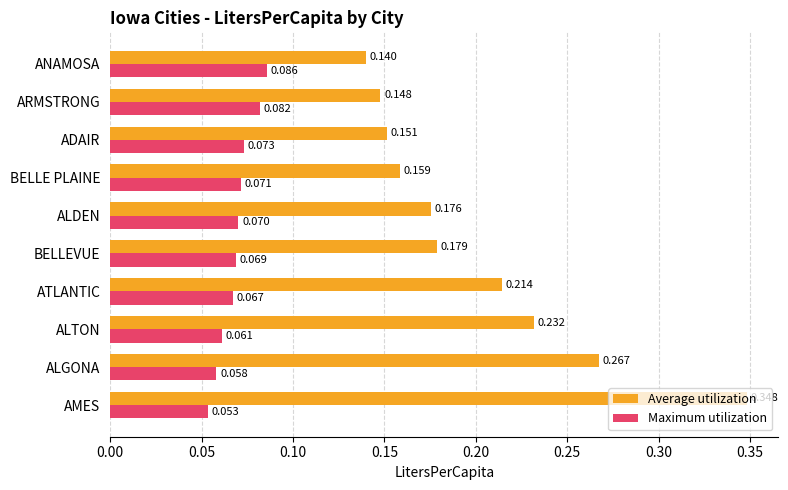

Which series has the largest total across all categories?

Average utilization